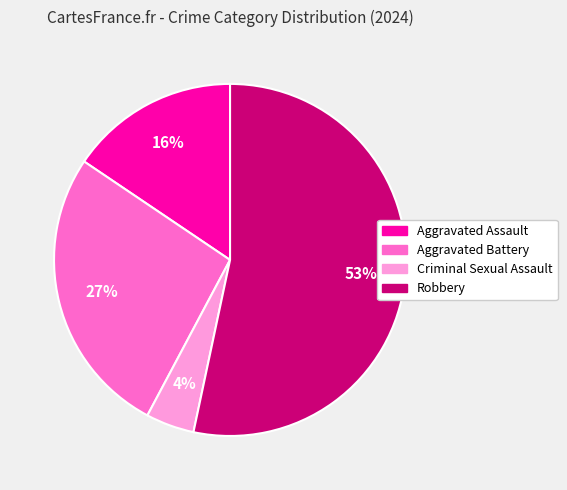

Is the sum of Criminal Sexual Assault and Robbery greater than half?

Yes